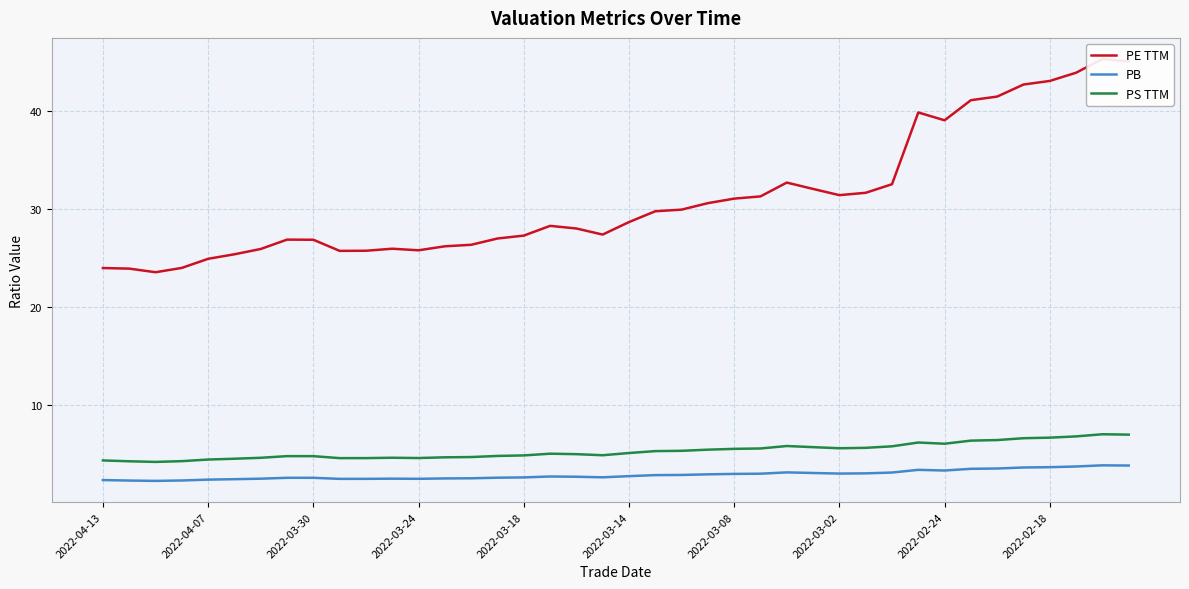

Where does the PS TTM series first go above 5?

17